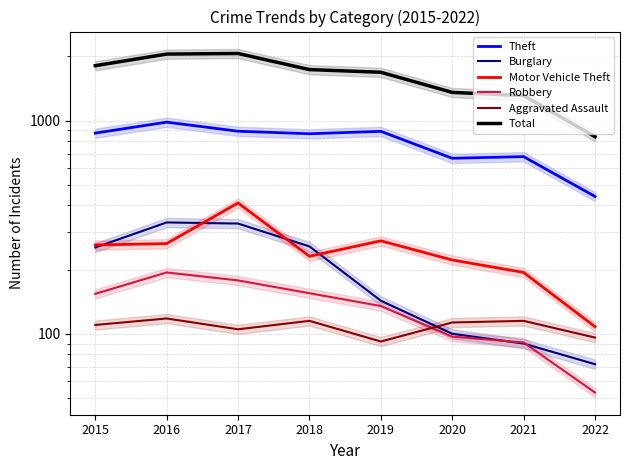

What are all the series names shown in the legend?

Theft, Burglary, Motor Vehicle Theft, Robbery, Aggravated Assault, Total